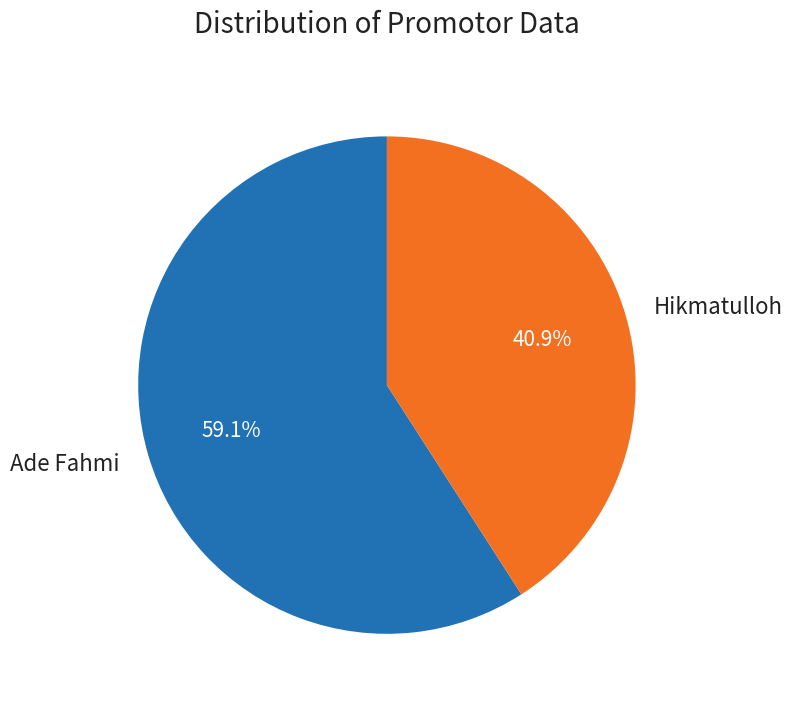

To the nearest percent, what percentage of the pie is Hikmatulloh?

41%